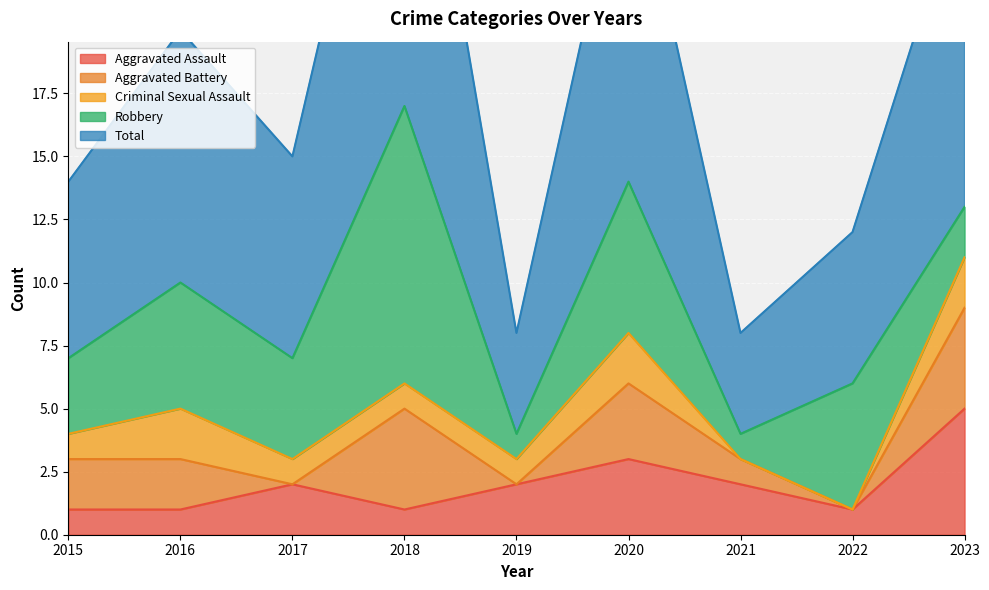

How many data points in Aggravated Battery are less than 2?

4